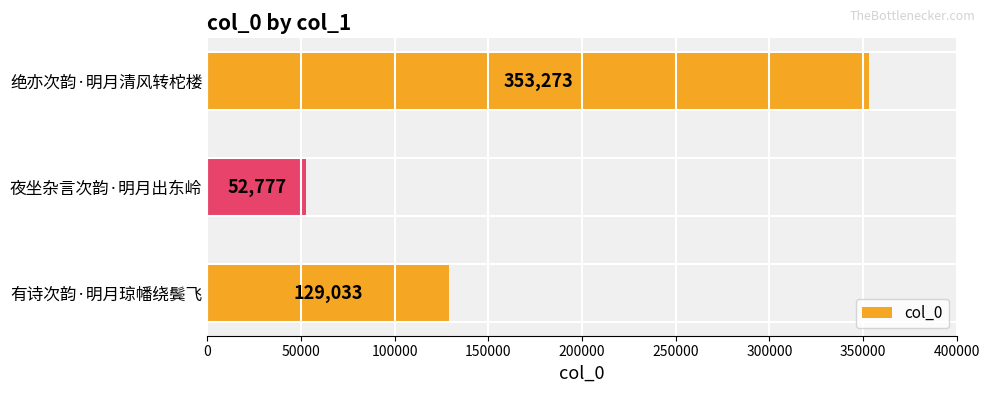

Reading top to bottom, what are all the values shown in this chart?

353273	52777	129033